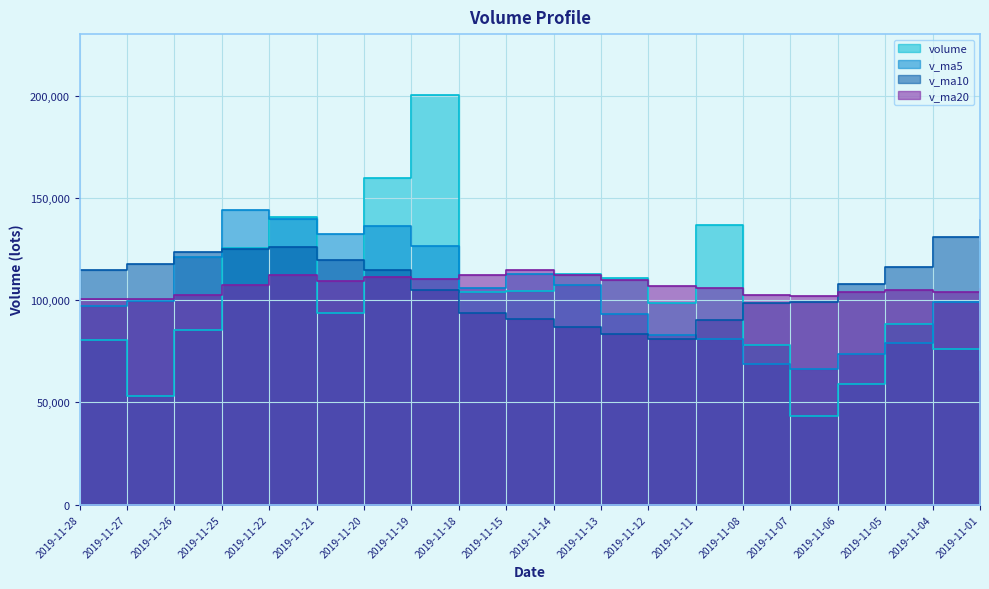

Which category has the highest value in the volume series?

2019-11-19